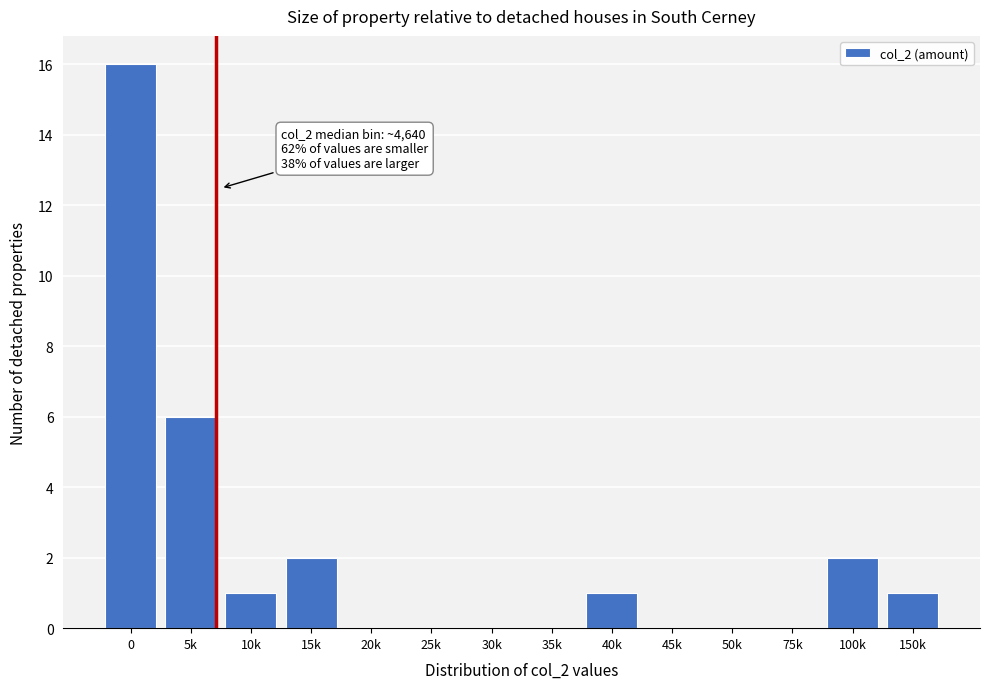

Reading right to left, what are all the values shown in this chart?

150k=1	100k=2	75k=0	50k=0	45k=0	40k=1	35k=0	30k=0	25k=0	20k=0	15k=2	10k=1	5k=6	0=16